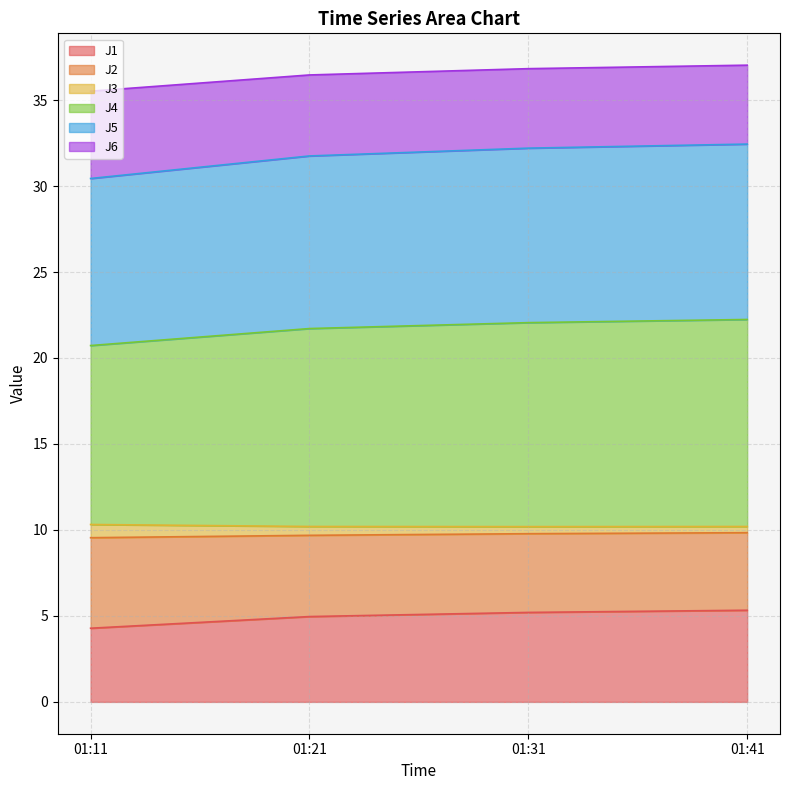

True or false: J4 and J3 intersect in this chart.

False